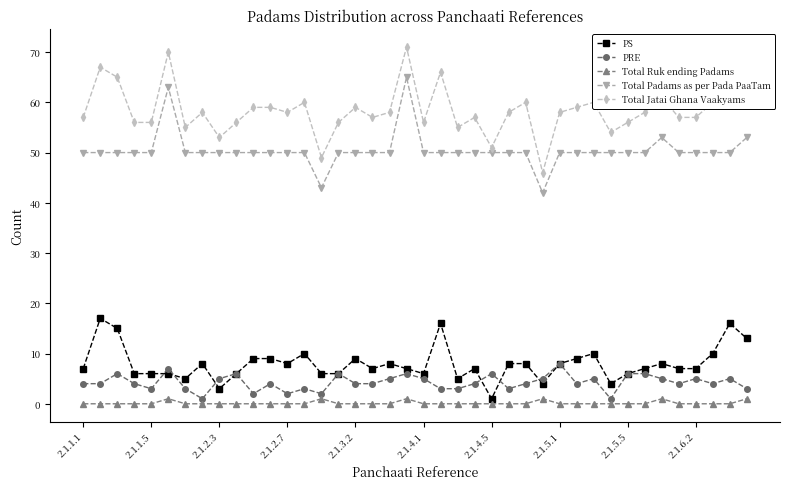

What is the maximum value shown in the chart?

71